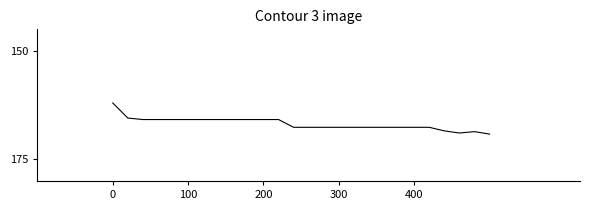

What is the average value?

166.8